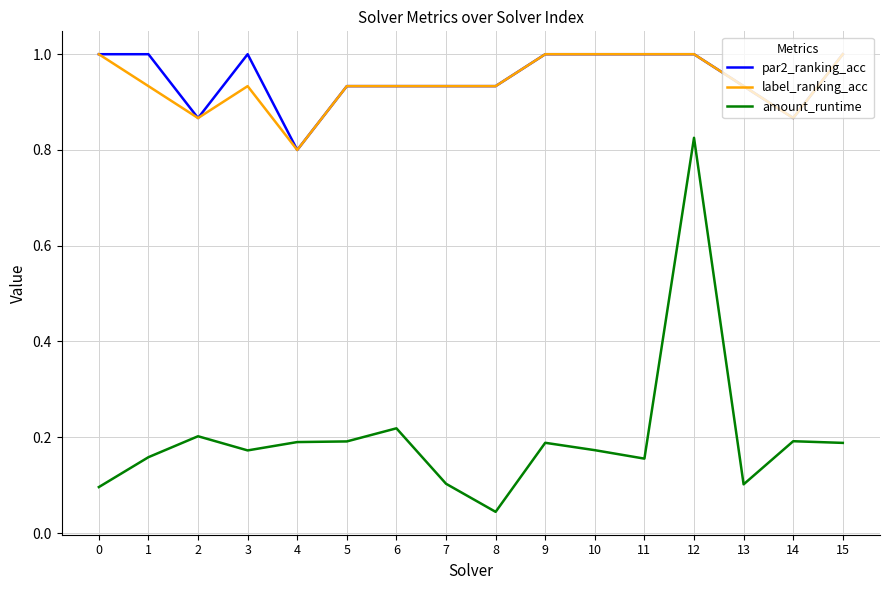

Where is the first local maximum for amount_runtime?

2